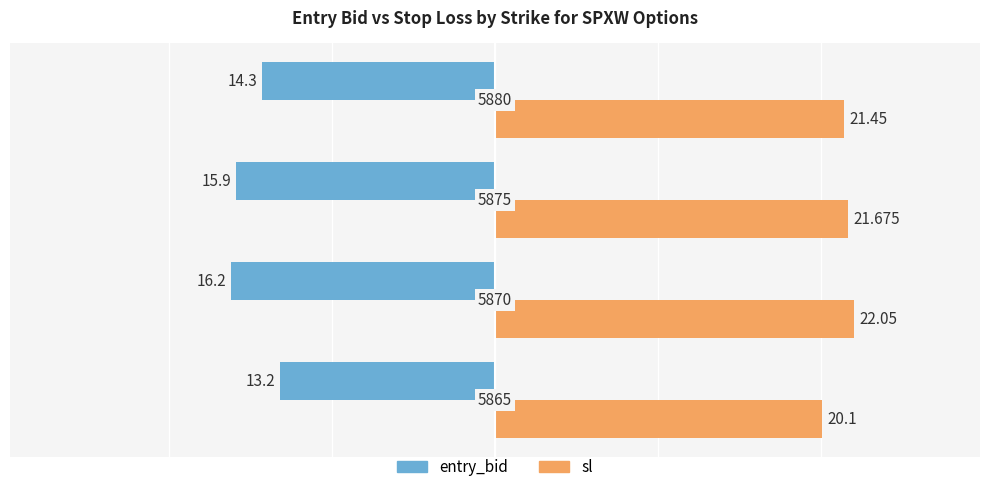

What are all the series names shown in the legend?

entry_bid, sl